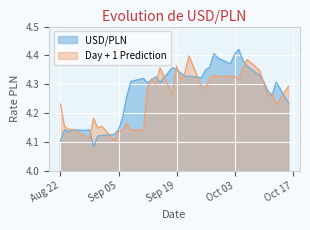

Is it true that USD/PLN equals 2.0 at 2023-10-10?

False